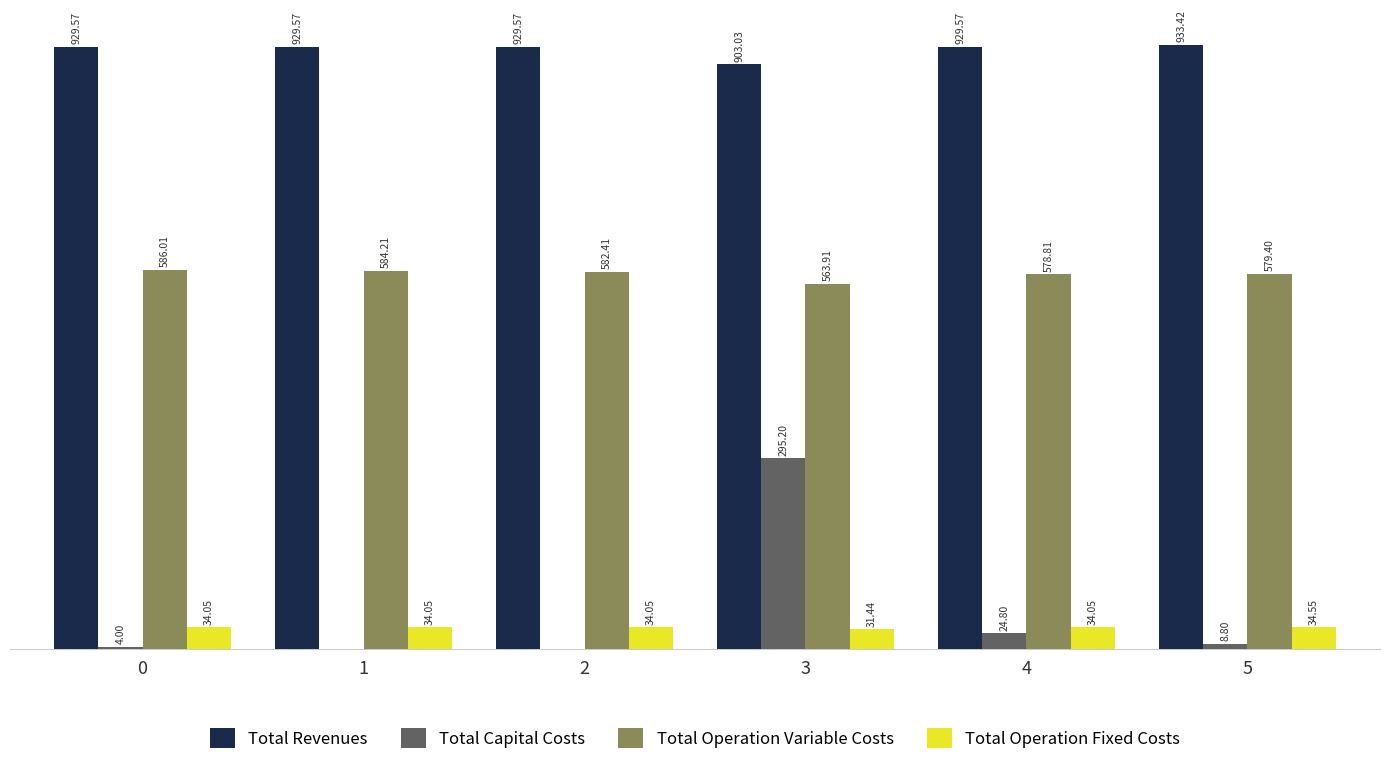

Which series has the largest total across all categories?

Total Revenues